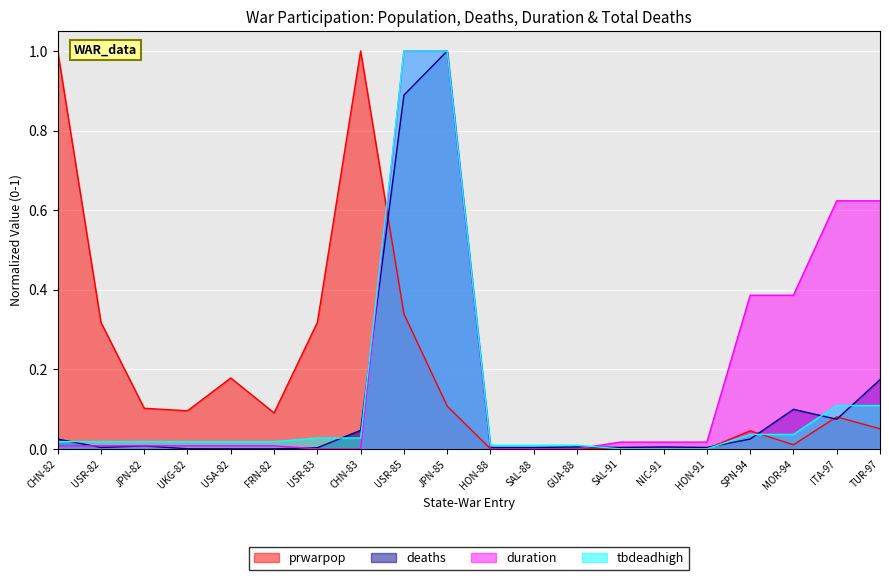

How many lines are shown in the chart?

4